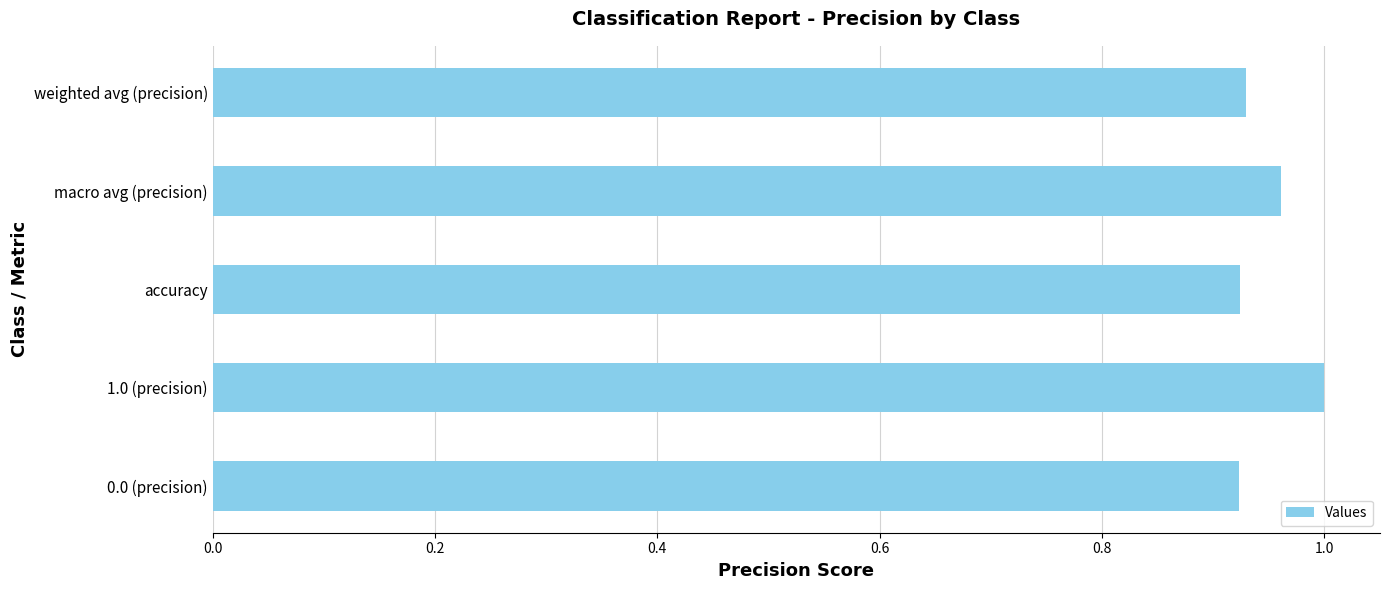

Between 0.0 (precision) and macro avg (precision), which is larger?

macro avg (precision)